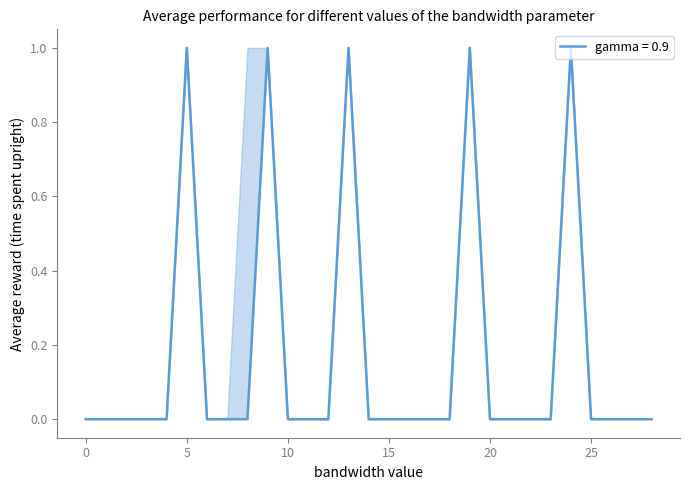

Does the chart have visible grid lines?

No